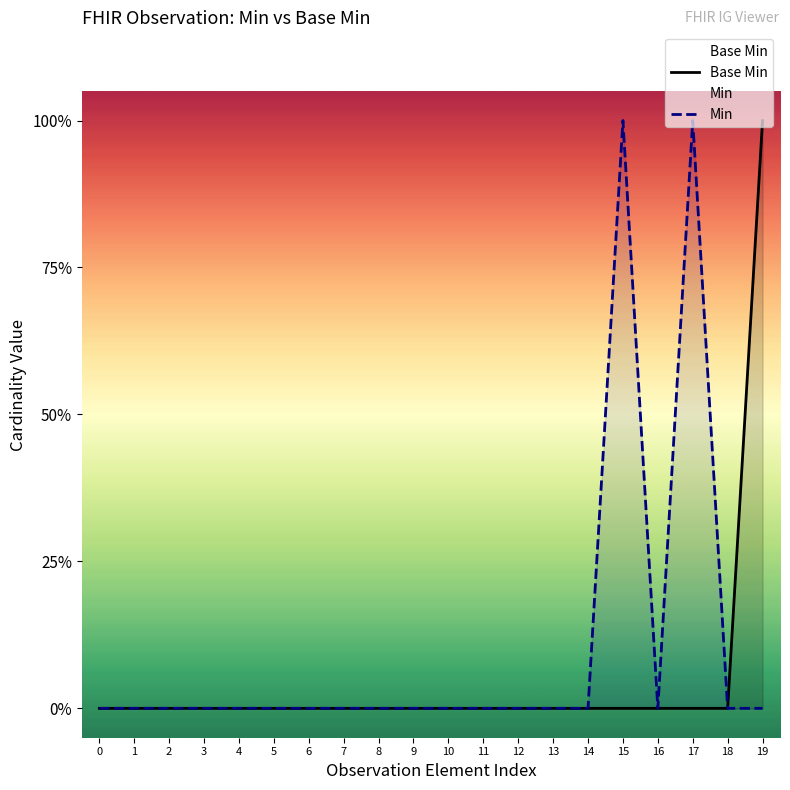

Is the value of Min at 10 greater than the value of Base Min at 15?

No